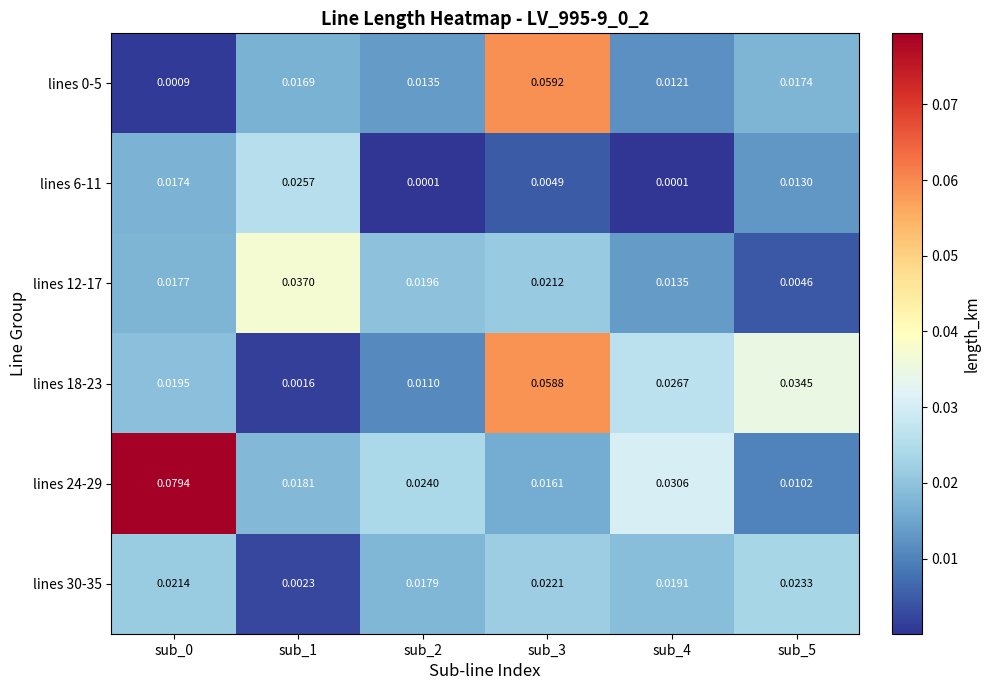

Is the value of lines 6-11 at sub_3 greater than the value of lines 0-5 at sub_1?

No